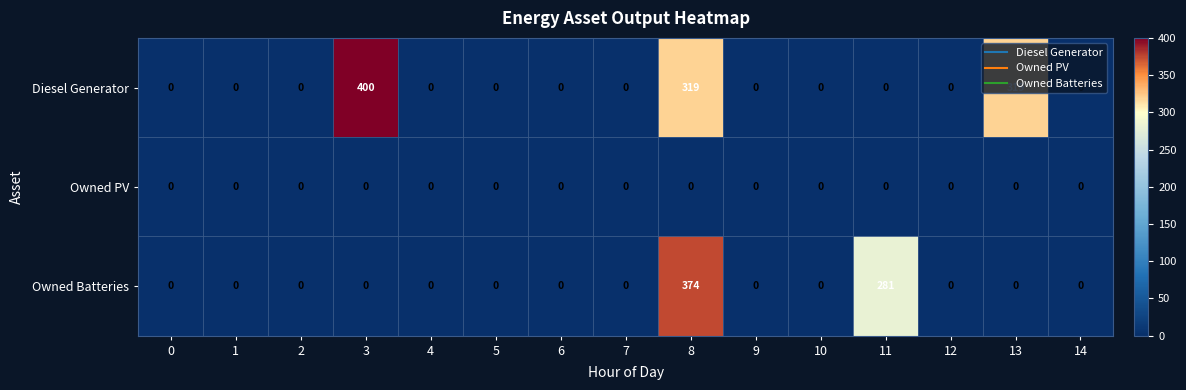

Rank the series by their average value, from highest to lowest.

Diesel Generator, Owned Batteries, Owned PV